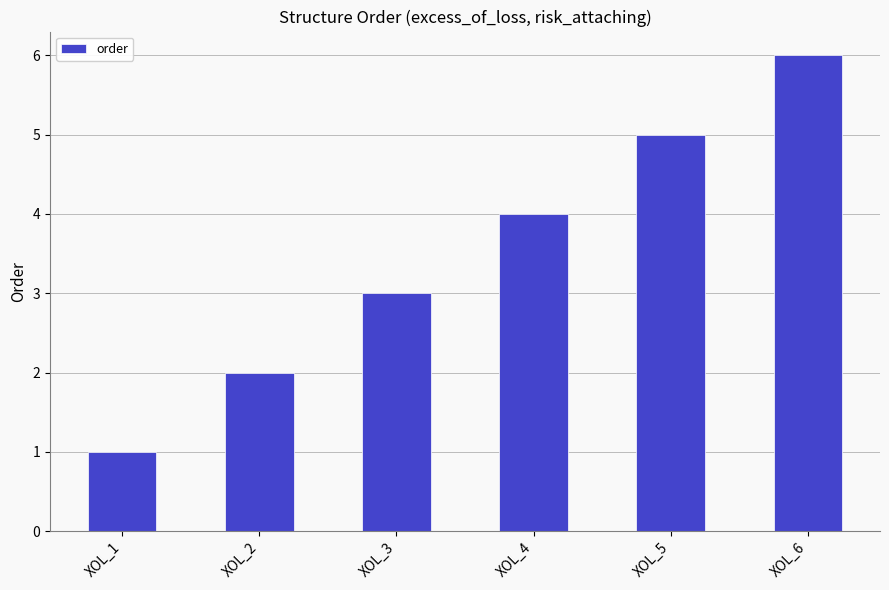

What is the value of the 3rd bar from the left?

3